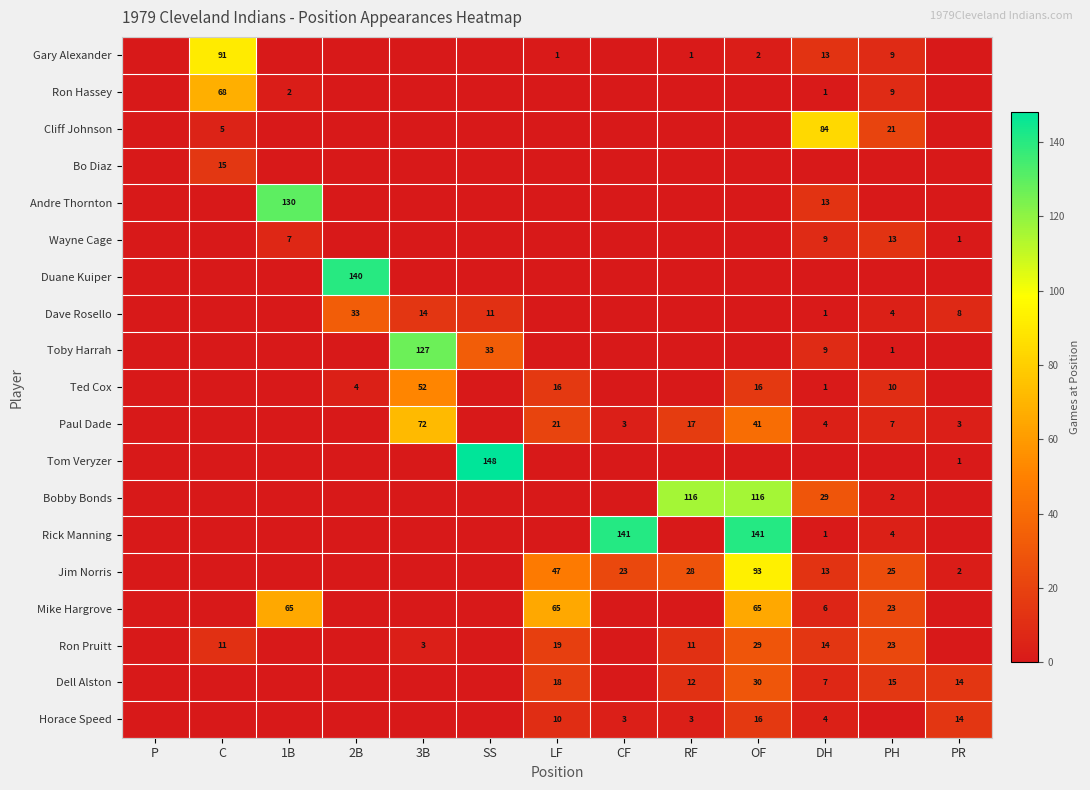

Is it true that Dell Alston equals 18 at LF?

True